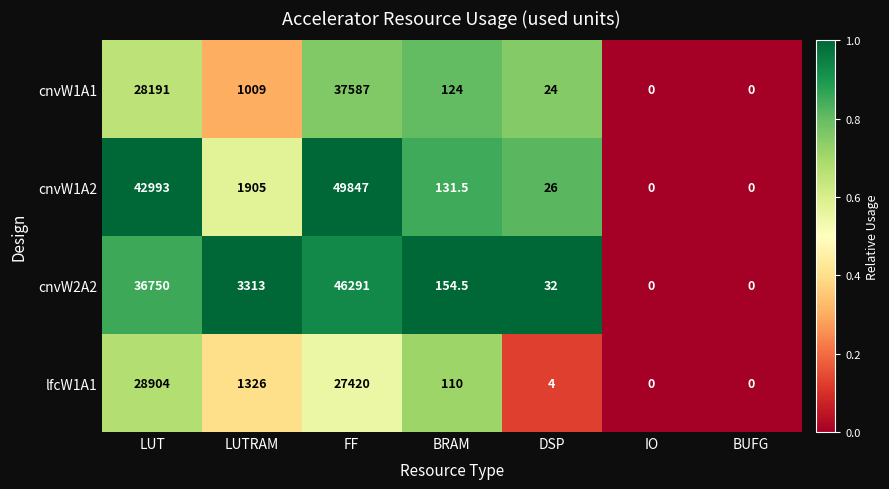

True or false: cnvW2A2 has a value of 36750.0 at LUT.

True